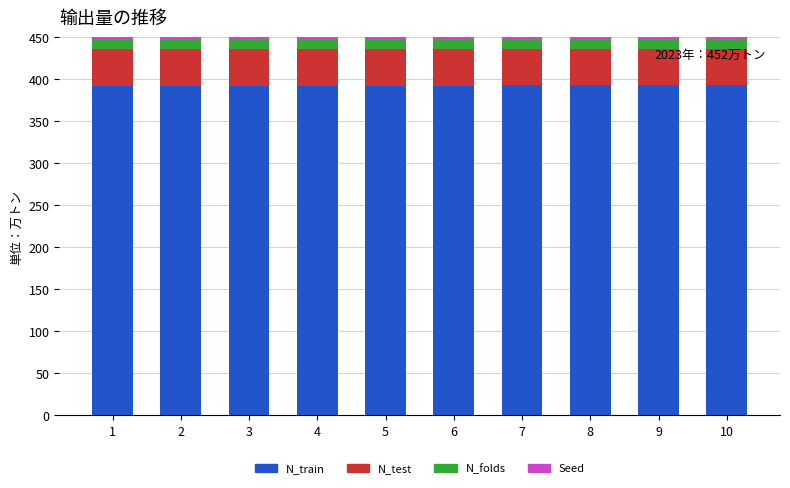

What is the maximum value for N_train?

393